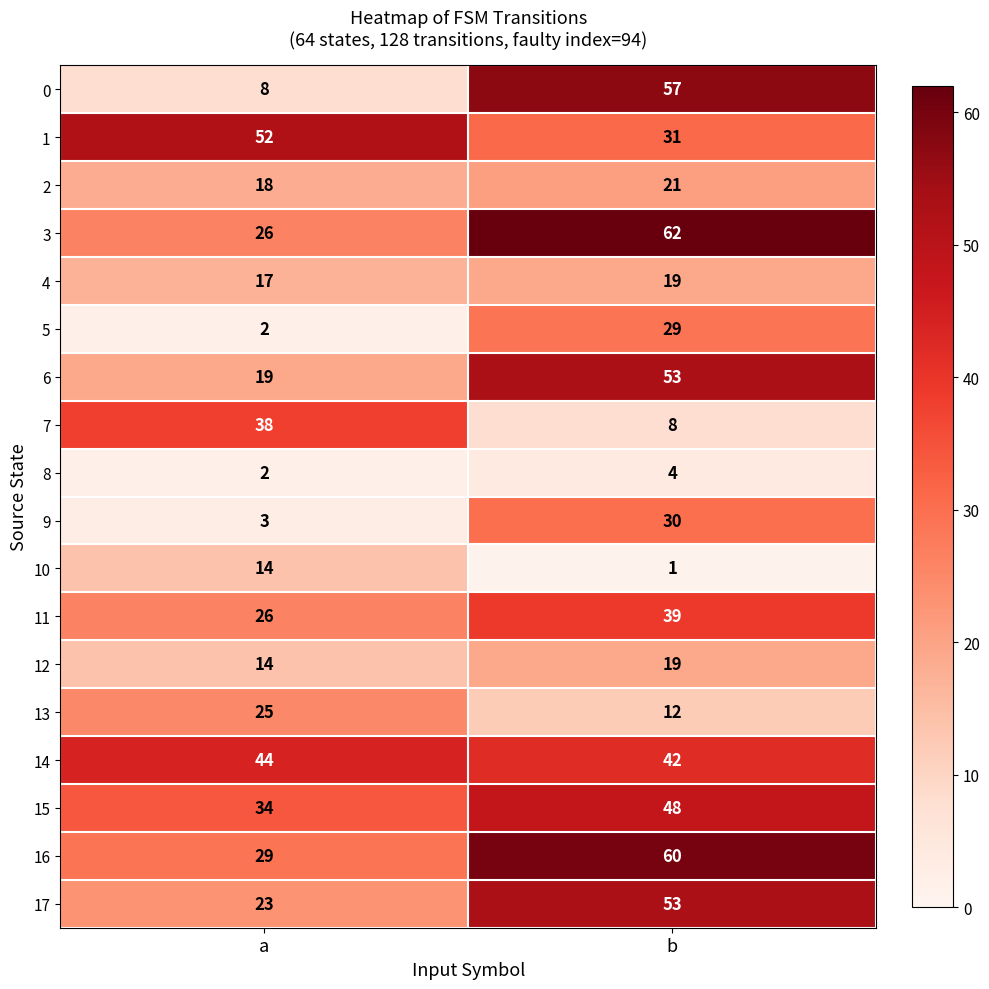

What is the highest value of the 7 series?

38